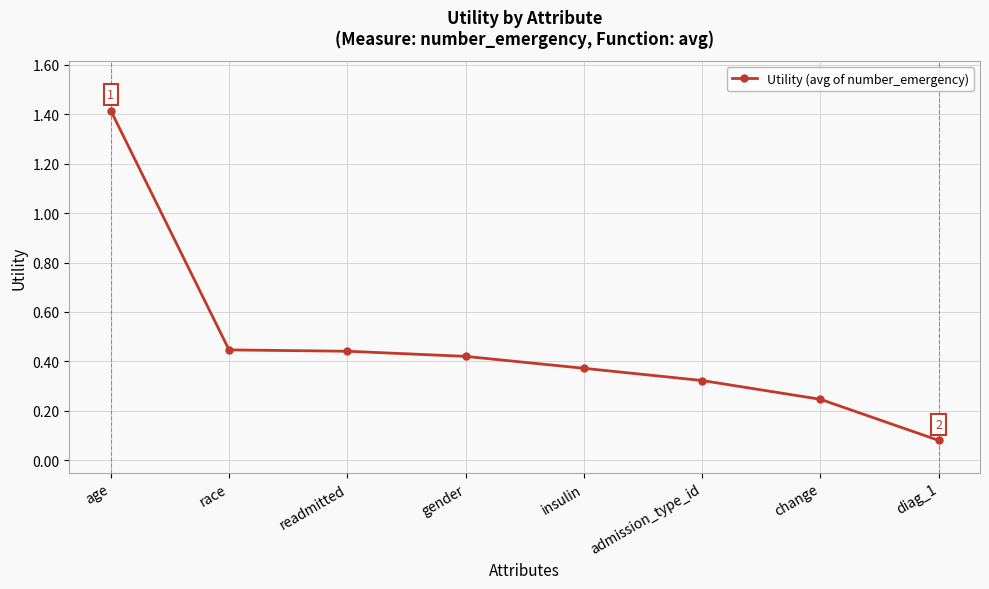

True or false: there are more than 2 points higher than both neighbors.

False